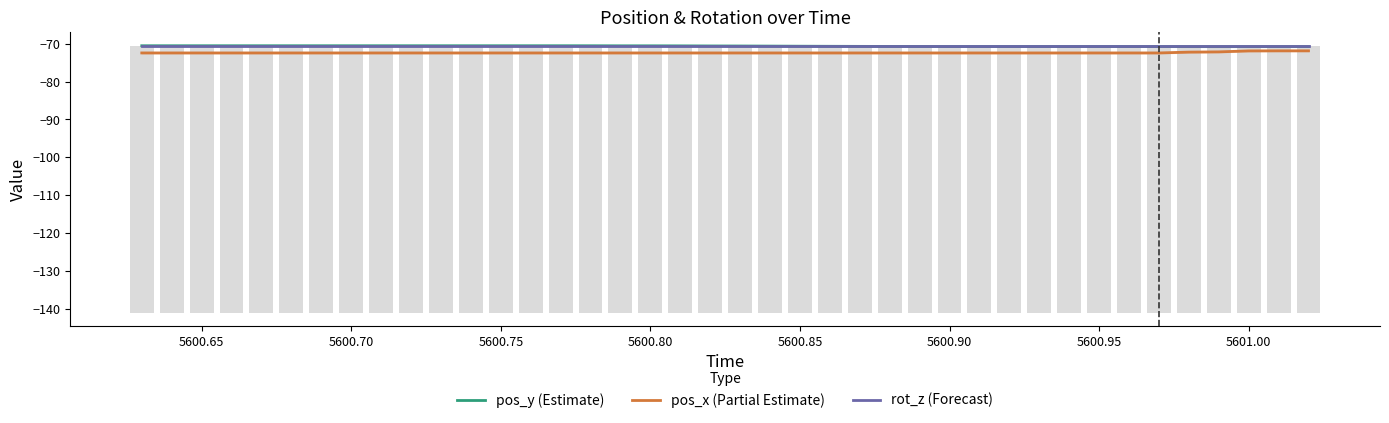

What are all the series names shown in the legend?

pos_y (Estimate), pos_x (Partial Estimate), rot_z (Forecast)